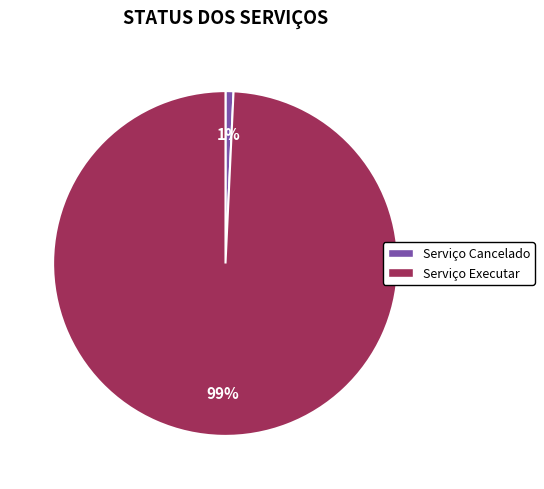

Combined, do Serviço Executar and Serviço Cancelado account for over 50%?

Yes